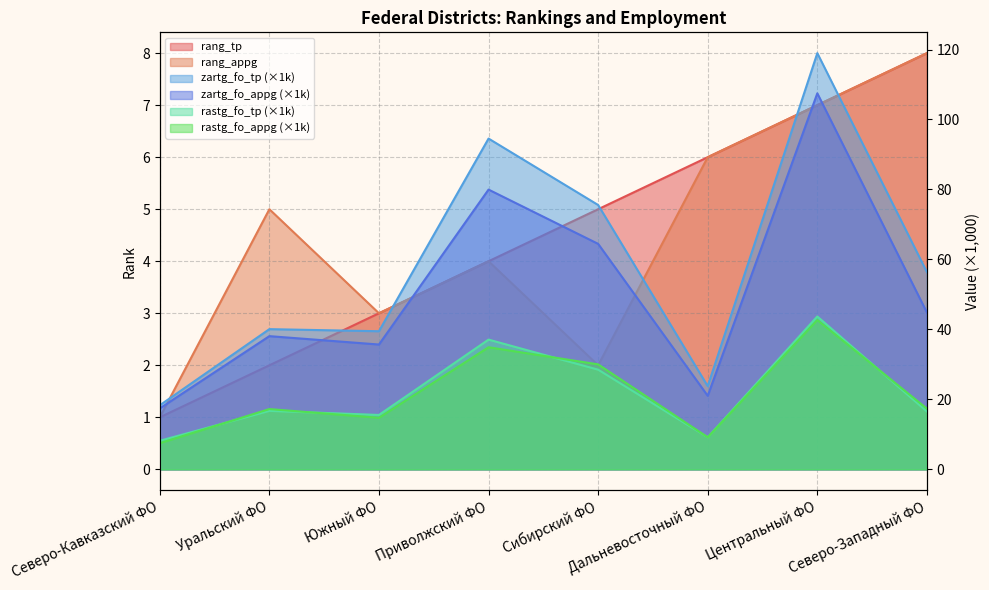

True or false: zartg_fo_tp has more than 2 interior local peaks.

True